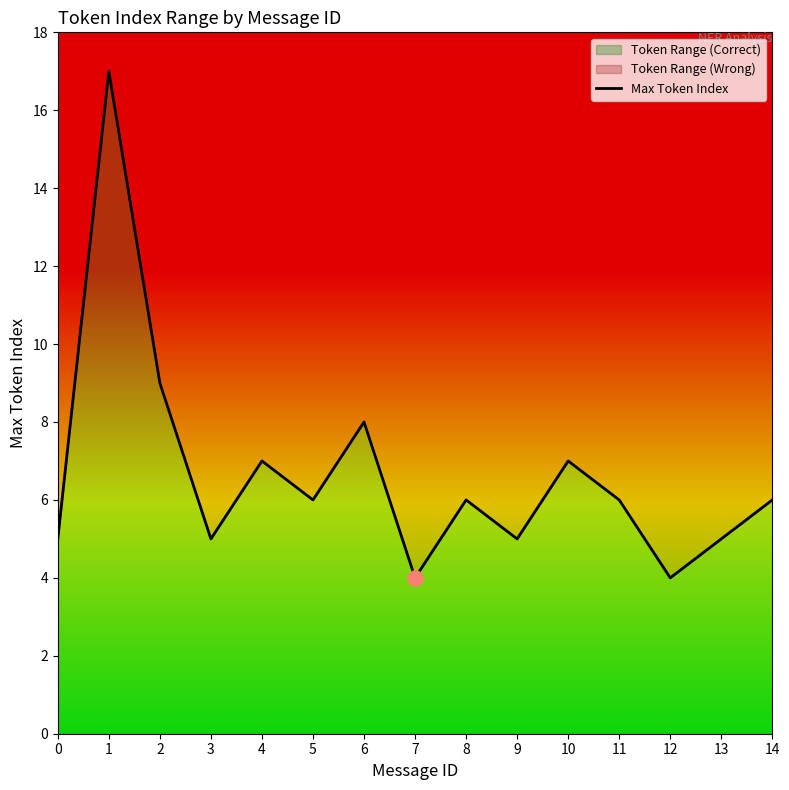

Which has a higher value, 1 or 4?

1